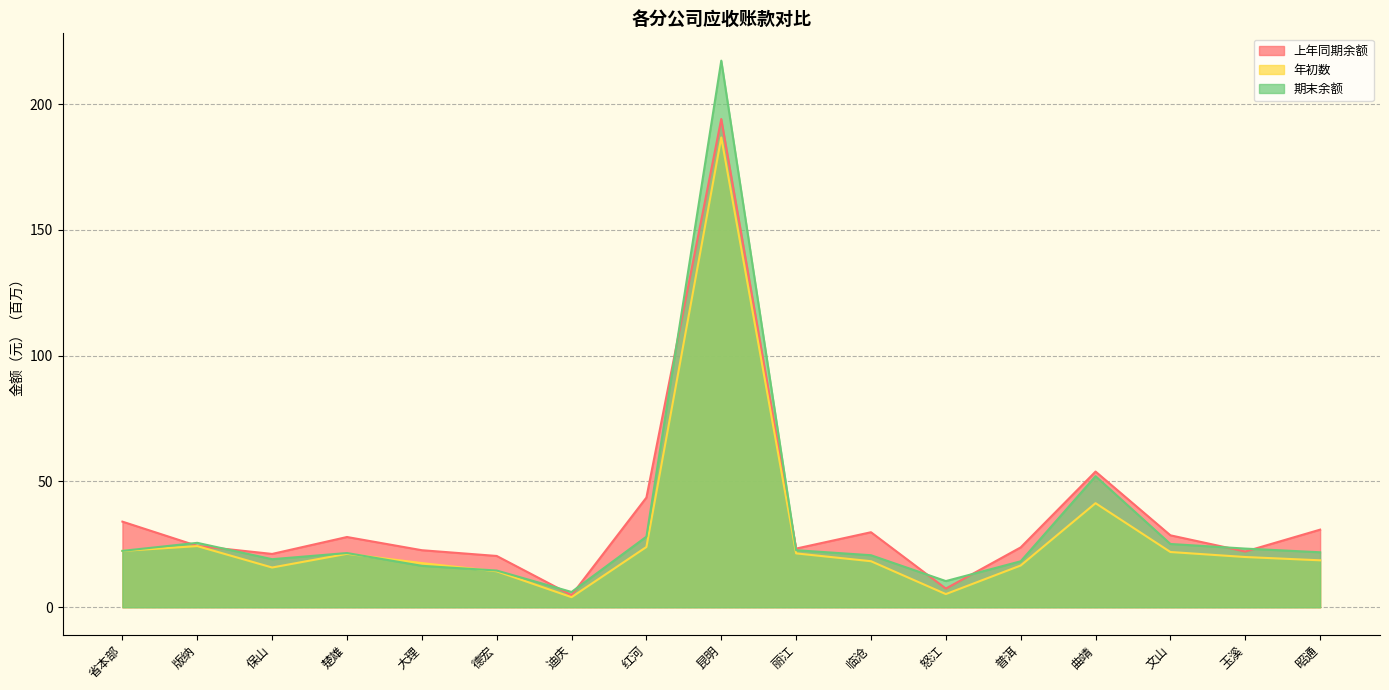

Reading right to left, transcribe all the data shown in this chart.

上年同期余额: 30.8	22.1	28.6	53.9	23.8	7.4	29.8	23.3	194.1	43.6	4.8	20.4	22.7	27.9	21.2	24.4	34.0
年初数: 18.7	20.0	22.0	41.4	16.6	5.2	18.3	21.4	186.7	24.0	4.0	14.3	17.6	21.2	15.8	24.3	22.4
期末余额: 21.8	23.3	25.1	52.1	18.3	10.4	20.7	22.7	217.3	28.1	6.1	14.6	16.5	21.5	19.1	25.6	22.4